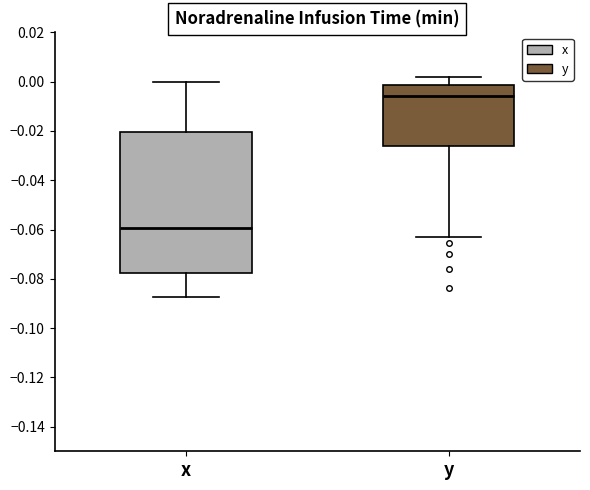

Where does the upper whisker of the box for x end on the y-axis? The values are not printed on the chart, so give them approximately, as read against the axis.

0.000